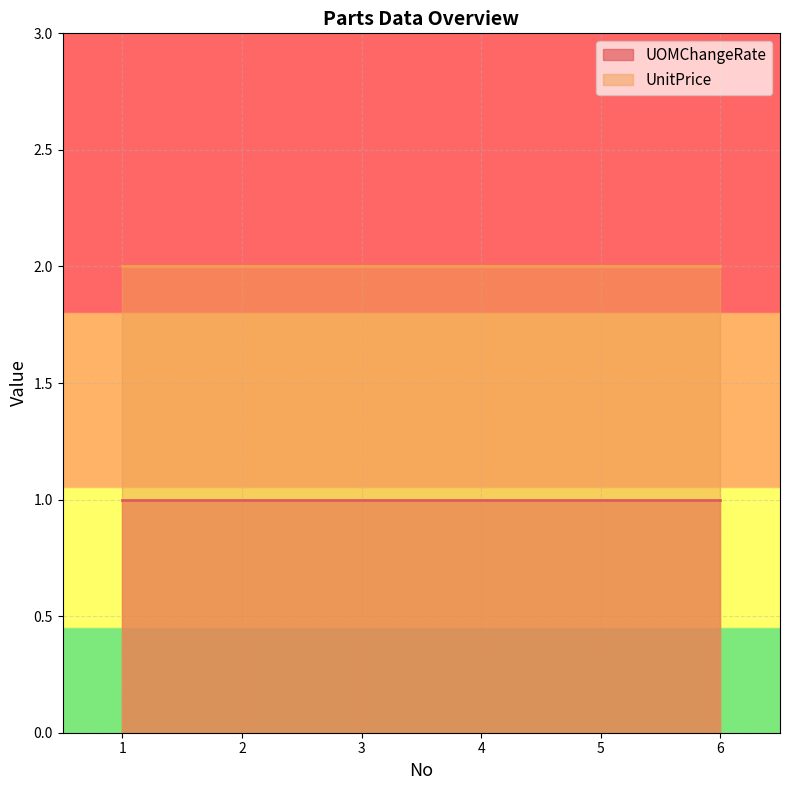

Reading right to left, list all the values displayed in this chart.

UOMChangeRate: 6=1	5=1	4=1	3=1	2=1	1=1
UnitPrice: 6=2	5=2	4=2	3=2	2=2	1=2